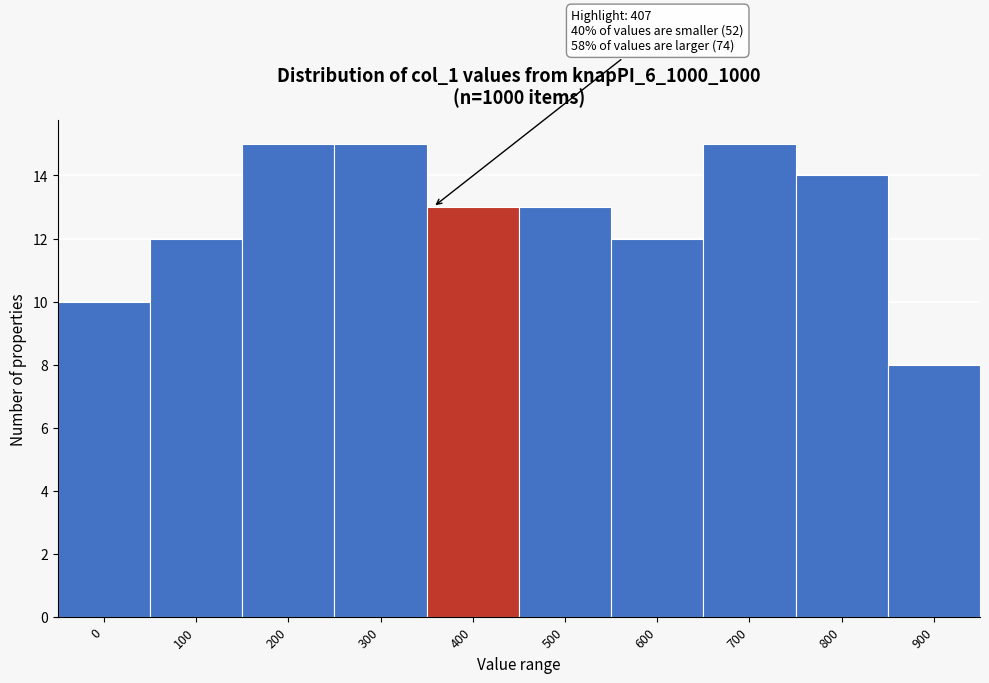

Reading left to right, transcribe all the data shown in this chart.

0=10	100=12	200=15	300=15	400=13	500=13	600=12	700=15	800=14	900=8